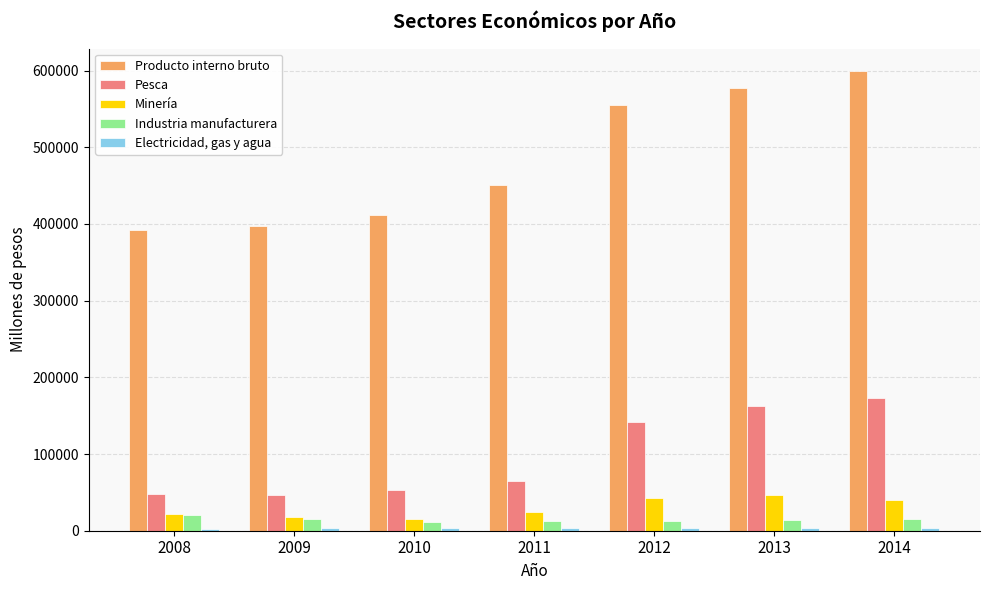

What is the greatest value displayed?

598747